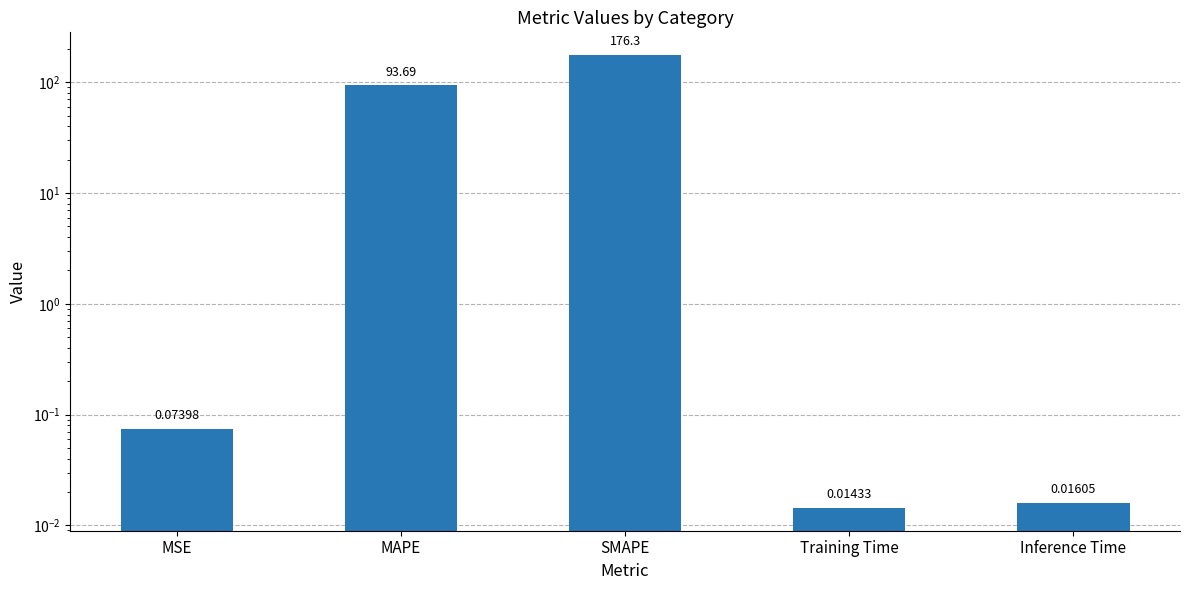

List the labels in order of value, smallest first.

Training Time, Inference Time, MSE, MAPE, SMAPE